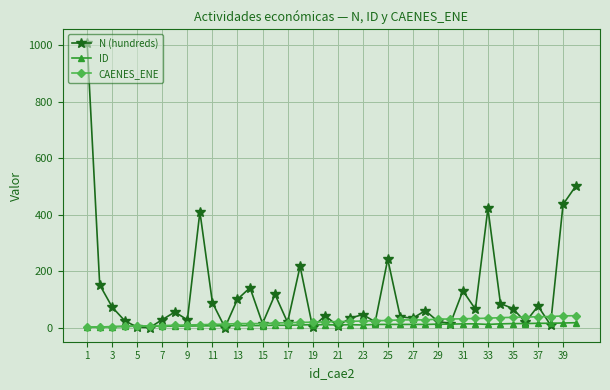

True or false: N (hundreds) has more than 0 interior local peaks.

True